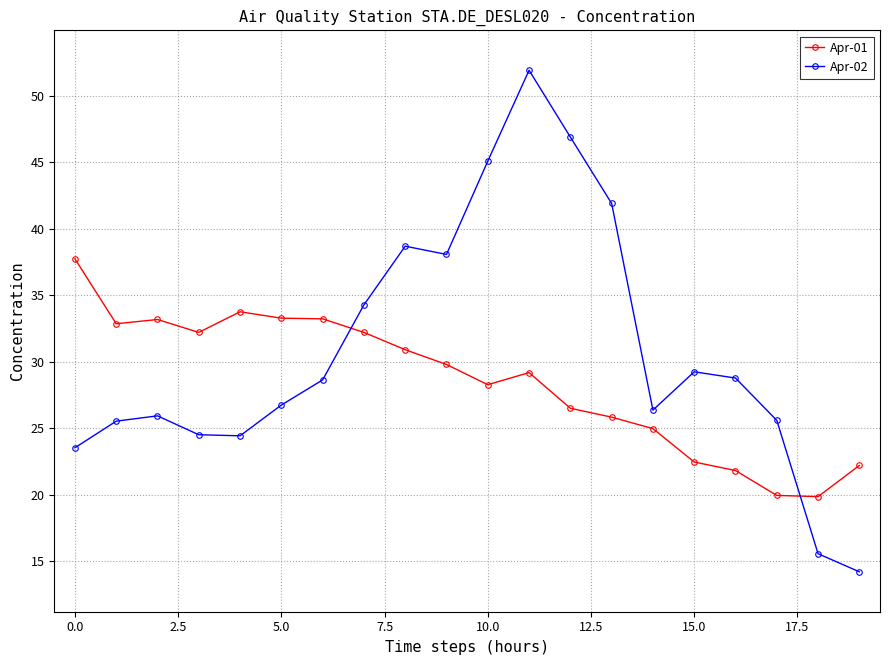

What is the minimum value for Apr-02?

14.2